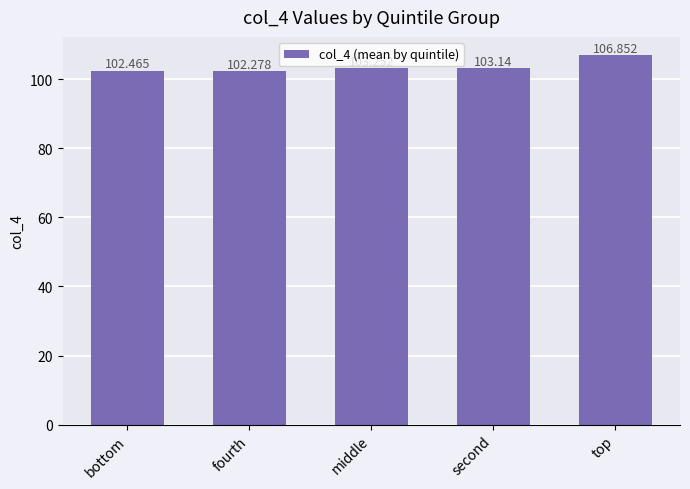

Rank the categories by value from lowest to highest.

fourth, bottom, second, middle, top